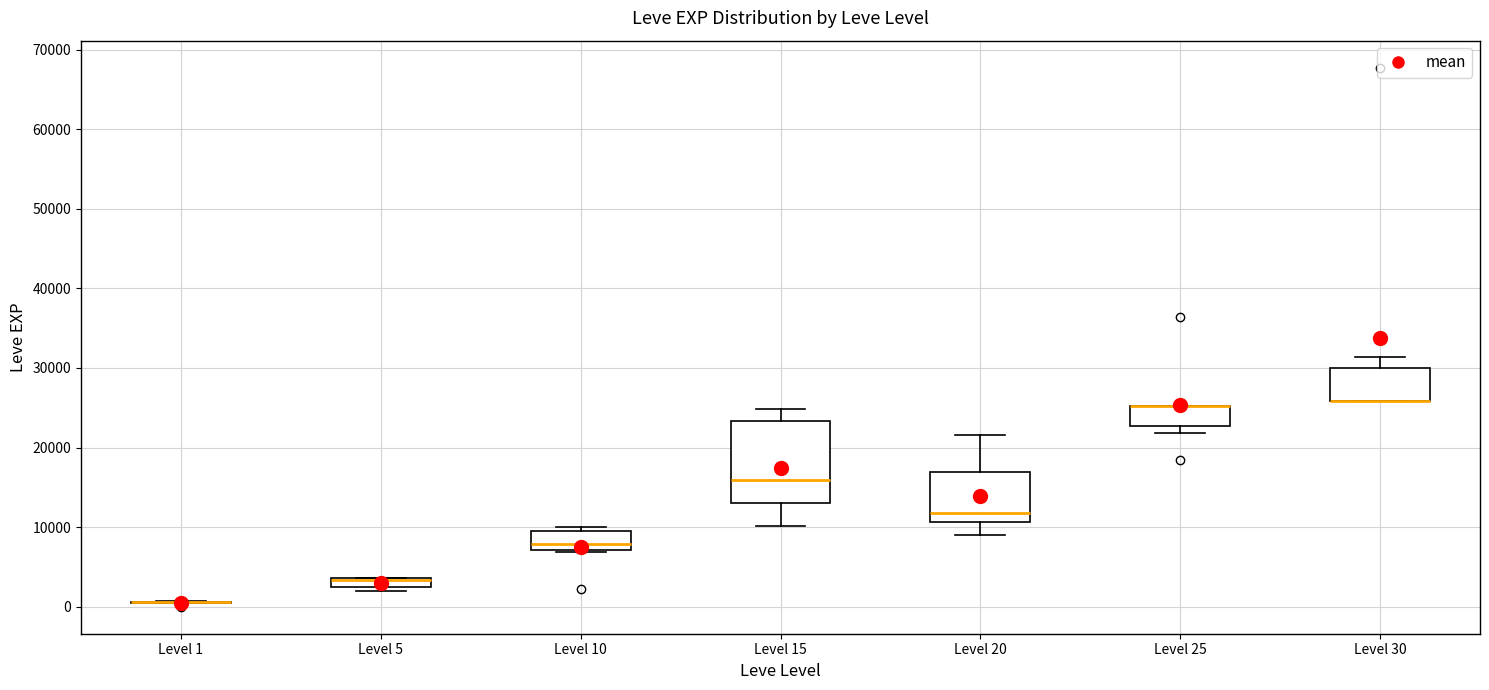

Comparing the boxes themselves (not the whiskers), which one is the tallest?

Level 15